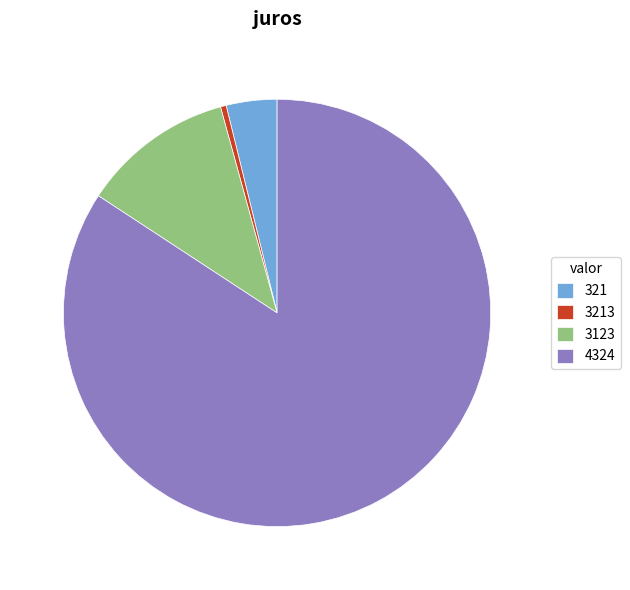

Between 321 and 4324, which is larger?

4324